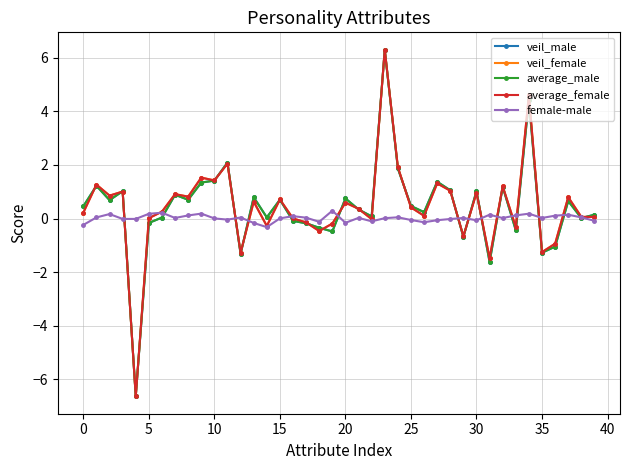

What is the lowest value of the average_female series?

-6.6